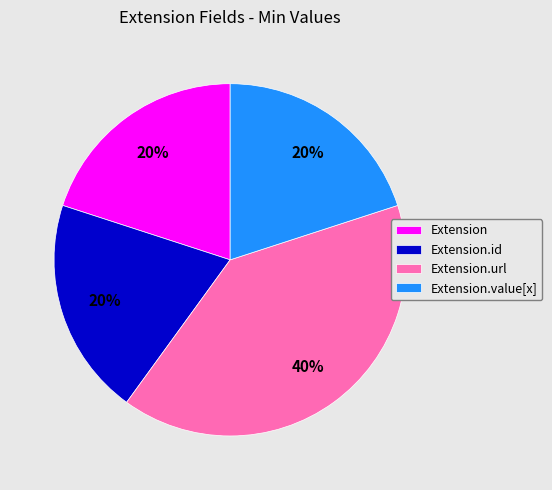

How many slices are in this pie chart?

4